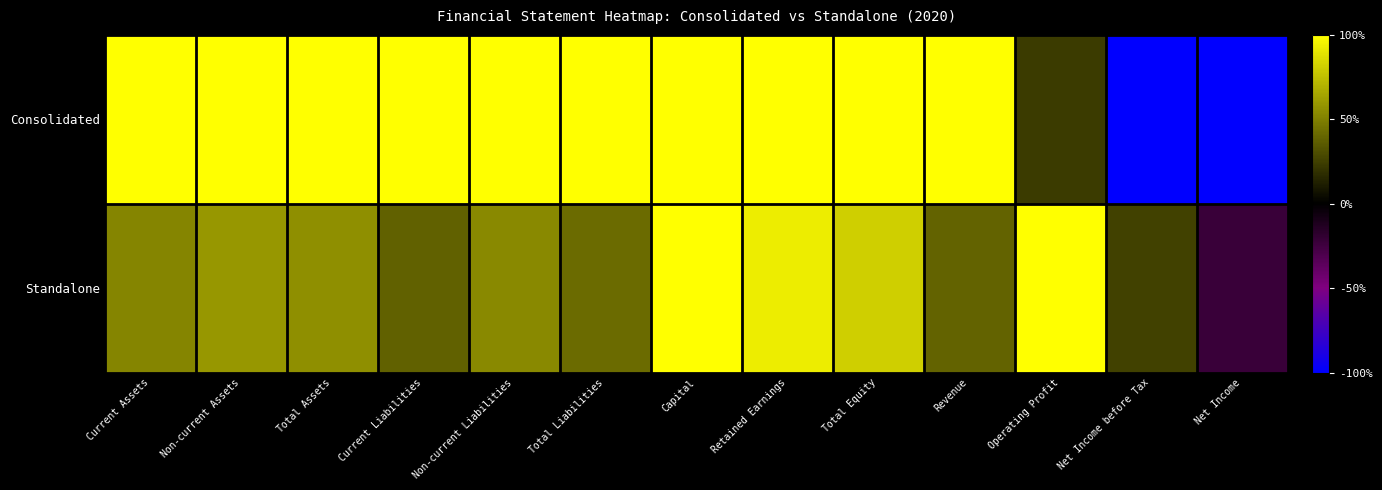

What is the maximum value shown in the chart?

1.0